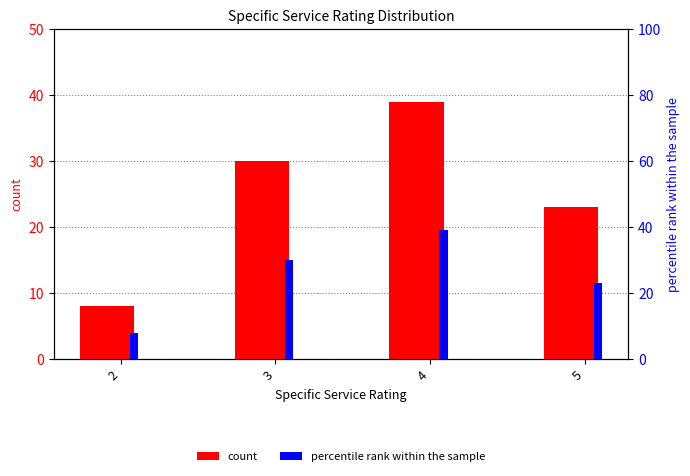

What is the sum of all percentile rank within the sample values?

100